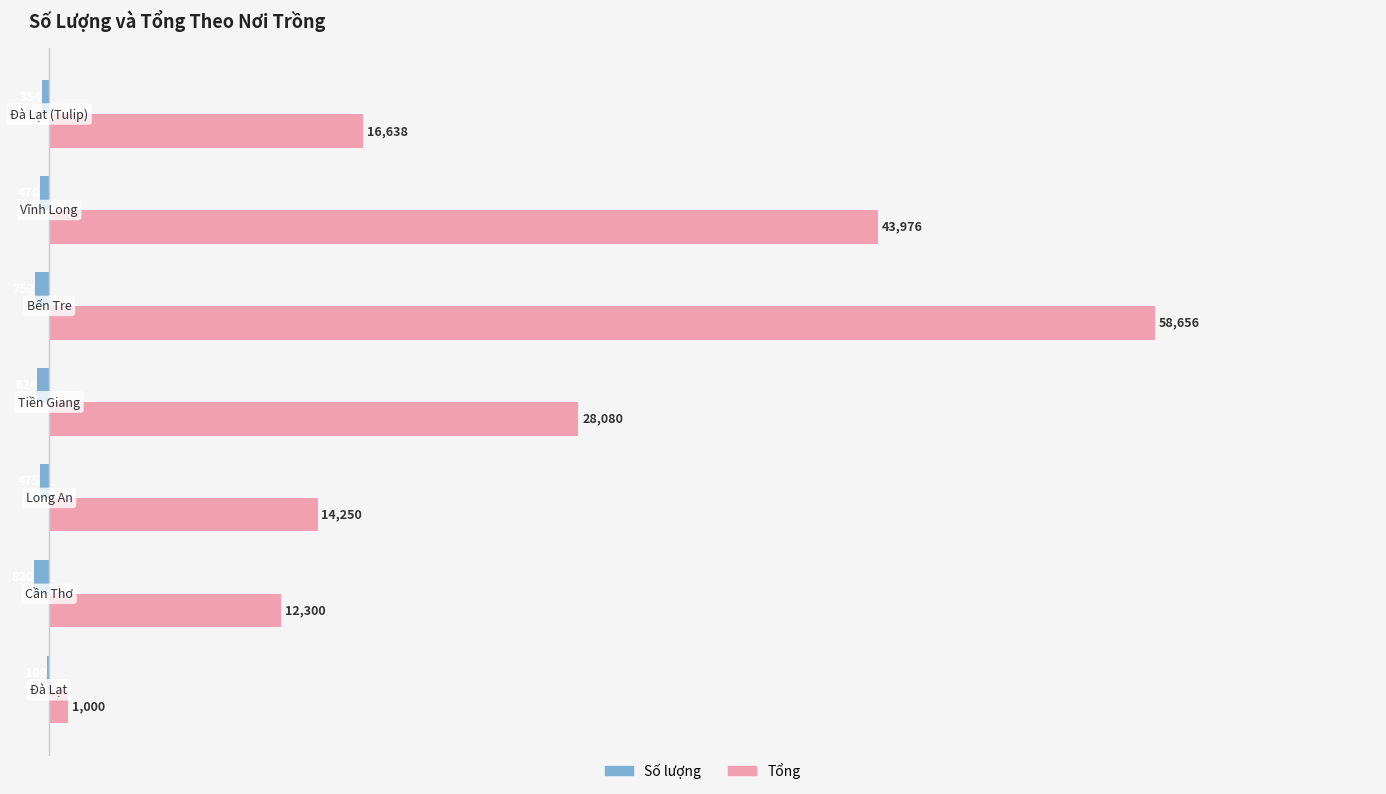

What is the maximum value shown in the chart?

58656